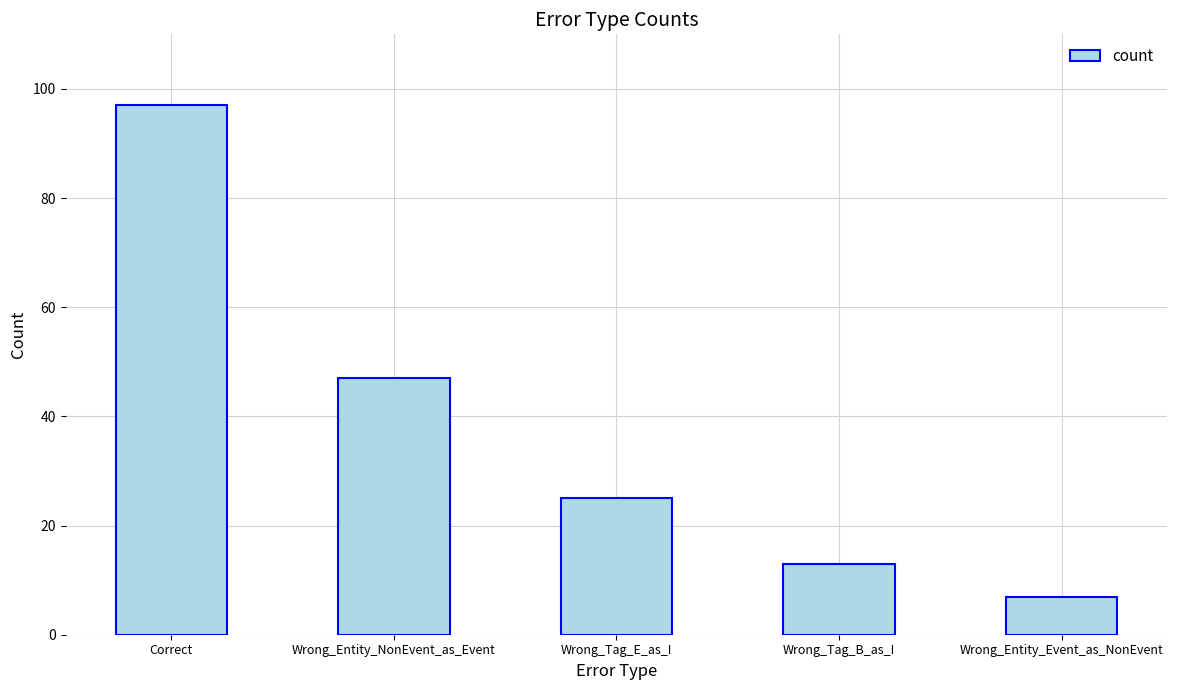

What is the difference between the second highest and minimum values?

40